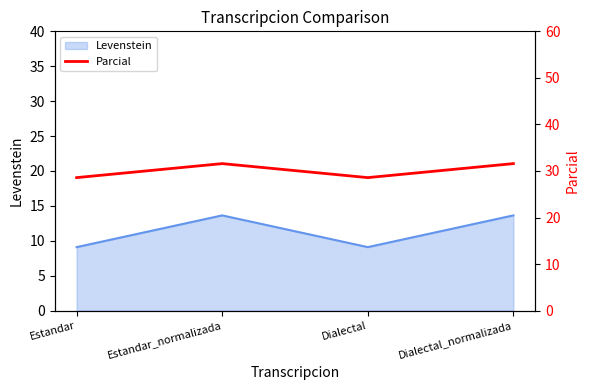

What is the difference between the second highest and second lowest values?

3.0